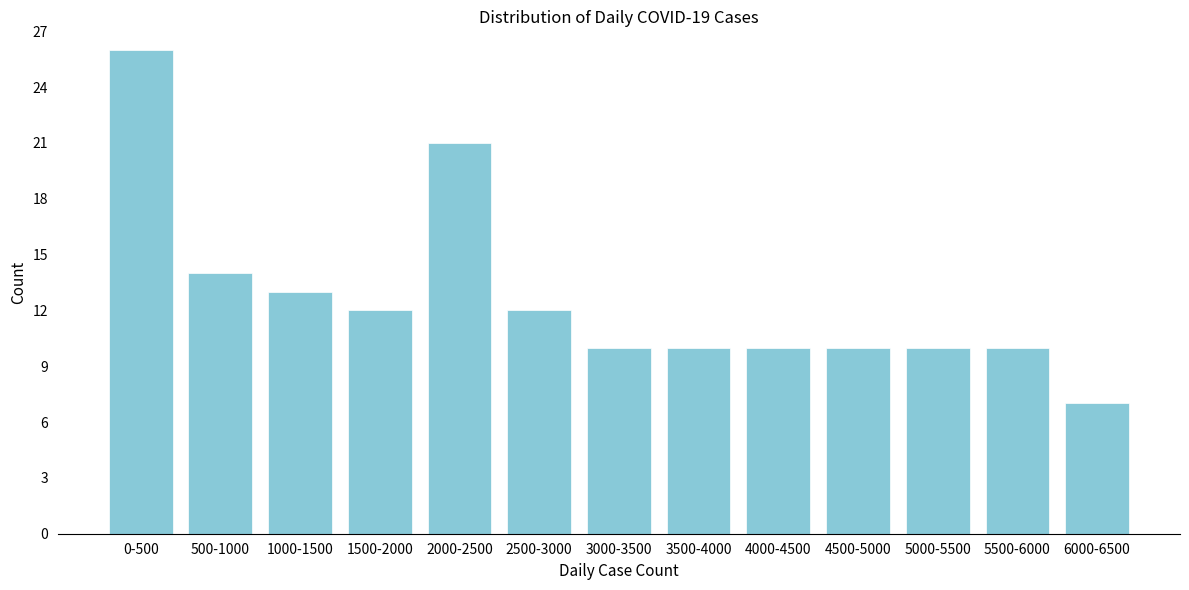

Reading left to right, extract all data points from this chart.

0-500=26	500-1000=14	1000-1500=13	1500-2000=12	2000-2500=21	2500-3000=12	3000-3500=10	3500-4000=10	4000-4500=10	4500-5000=10	5000-5500=10	5500-6000=10	6000-6500=7